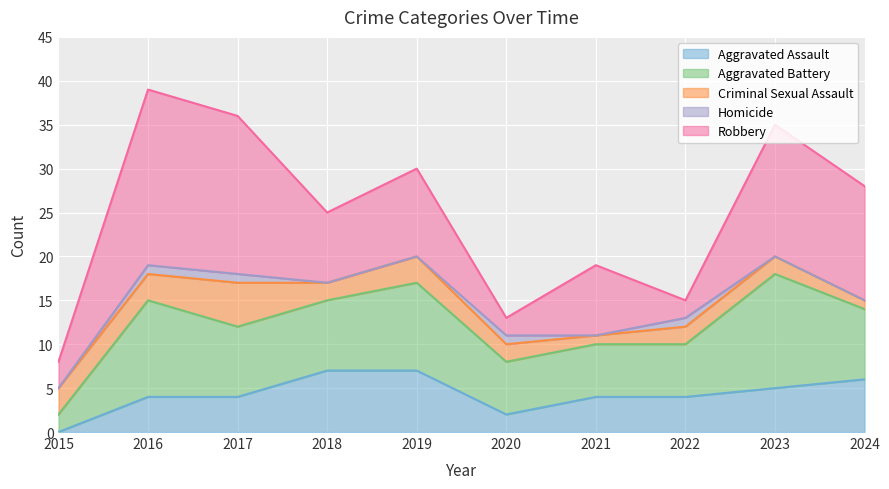

In Robbery, how many points are higher than both neighbors (excluding endpoints)?

4